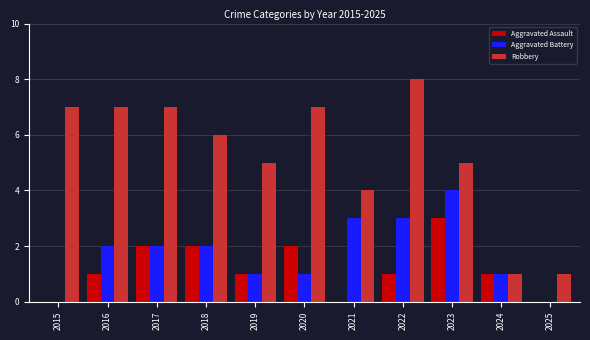

True or false: Robbery has a value of 7 at 2017.

True